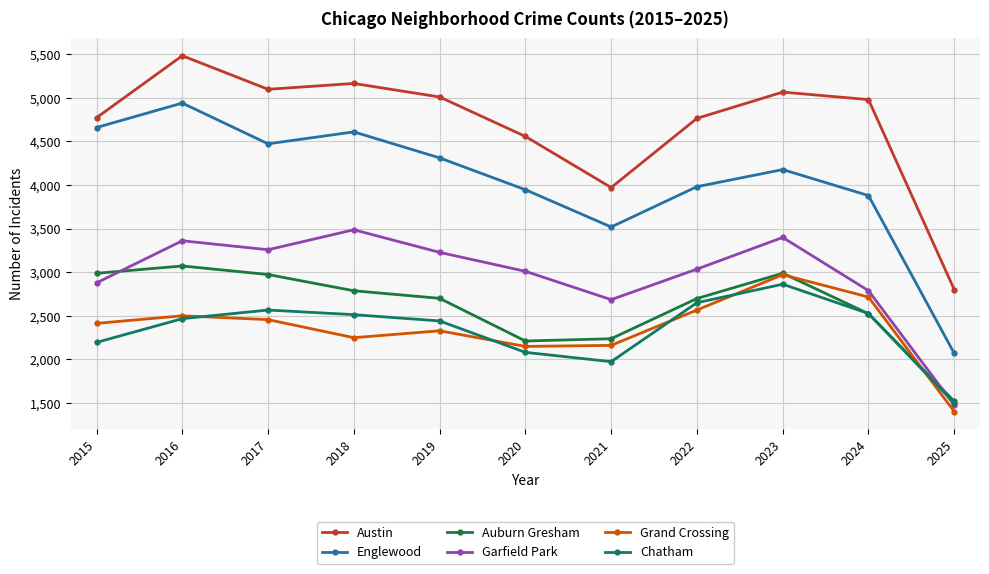

Where is the first local minimum for Garfield Park?

2017